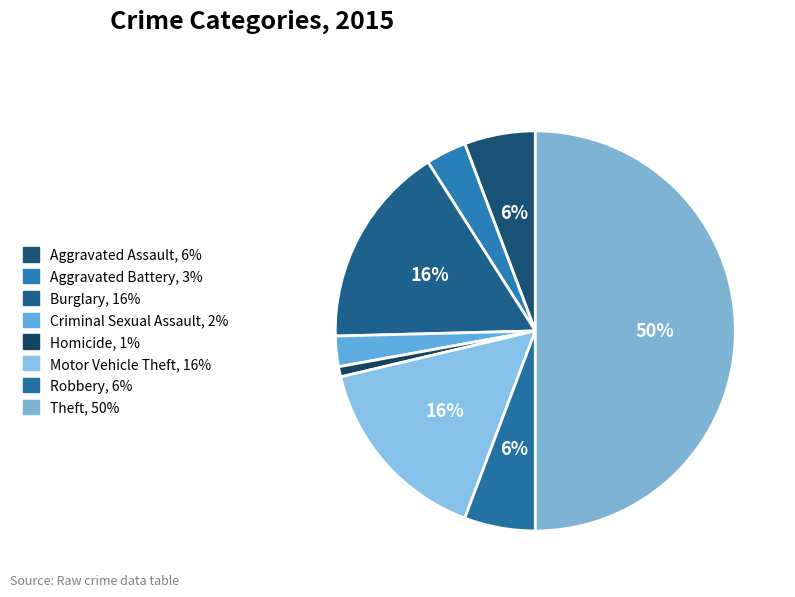

How many slices are in this pie chart?

8